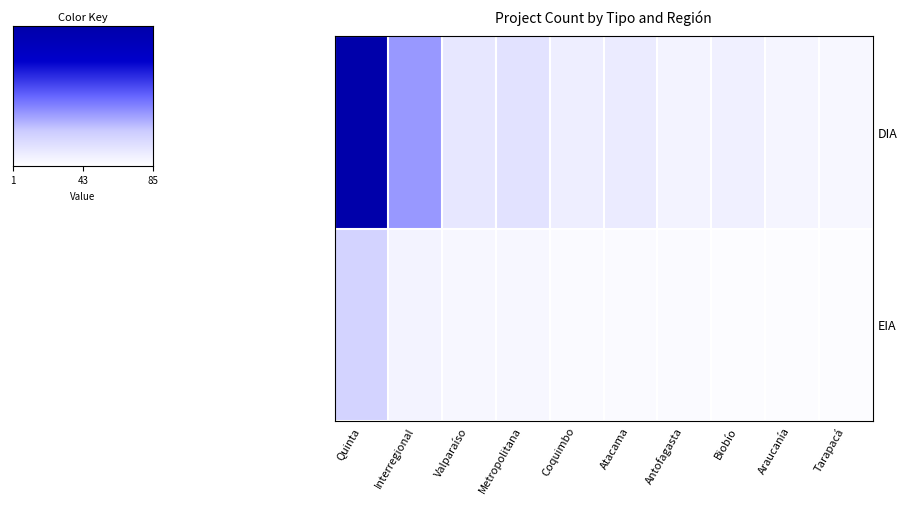

Rank the series by their maximum value, from lowest to highest.

EIA, DIA